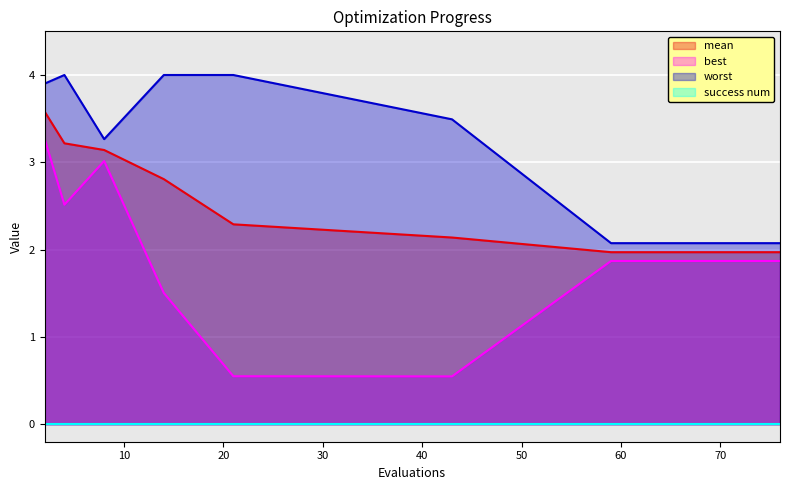

What is the spread (max minus min) of values at 4?

1.5